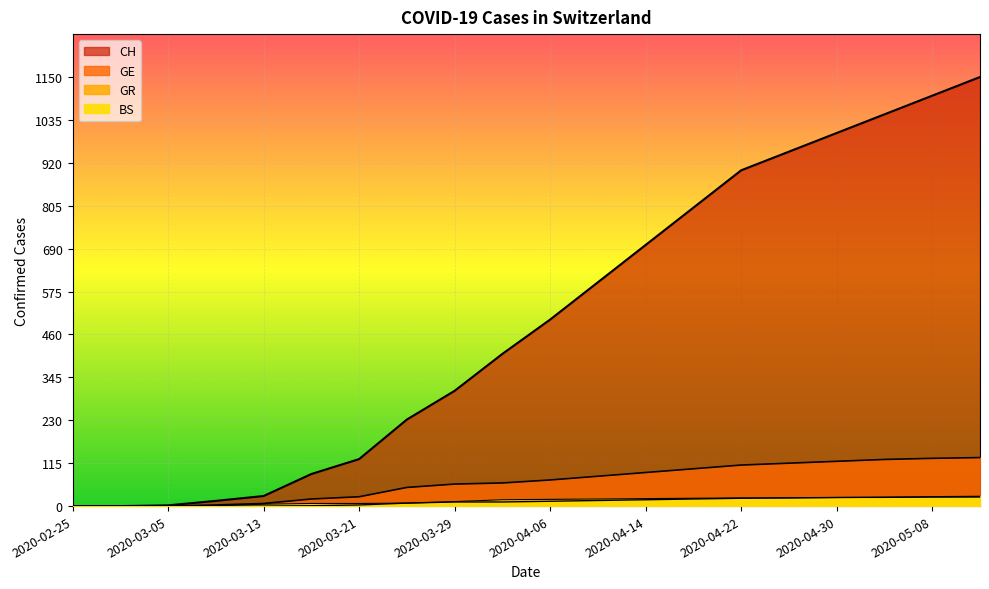

True or false: CH and BS cross at least once.

False